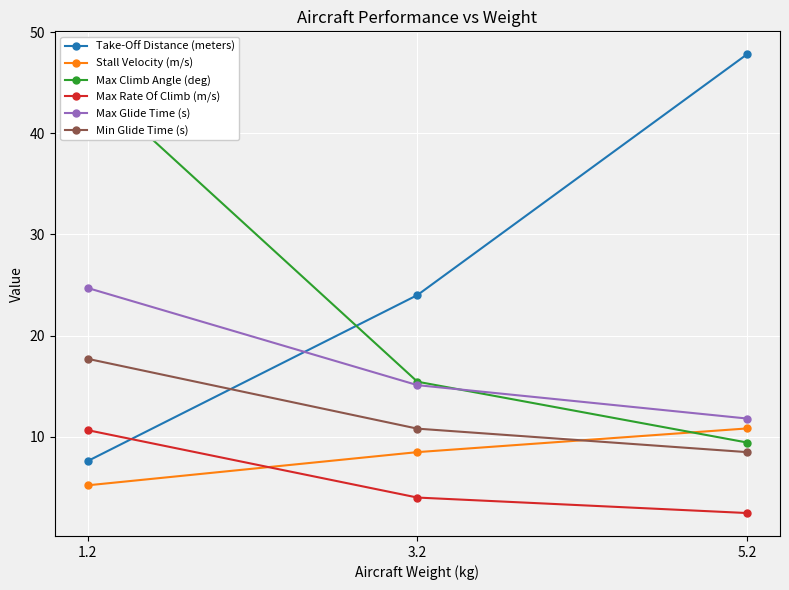

Rank the categories by Stall Velocity (m/s) value from highest to lowest.

5.2, 3.2, 1.2